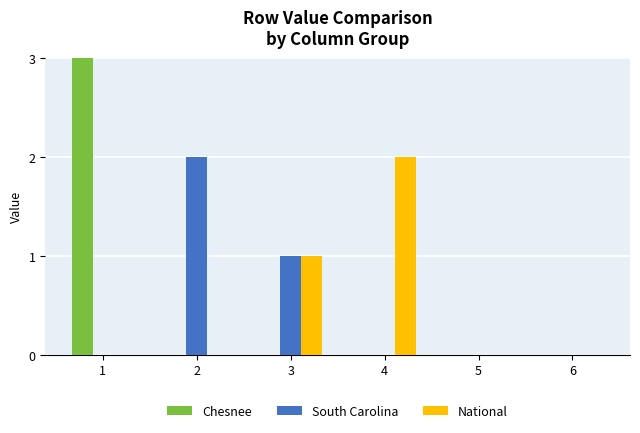

True or false: South Carolina has a value of 1 at 6.

False